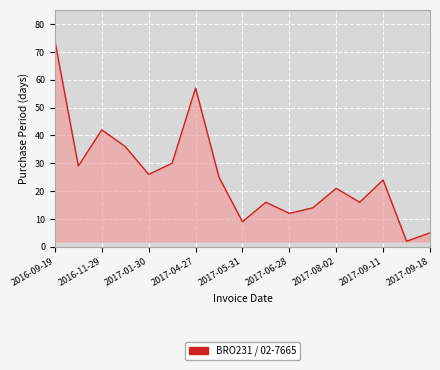

What is the difference between the maximum and minimum values?

72